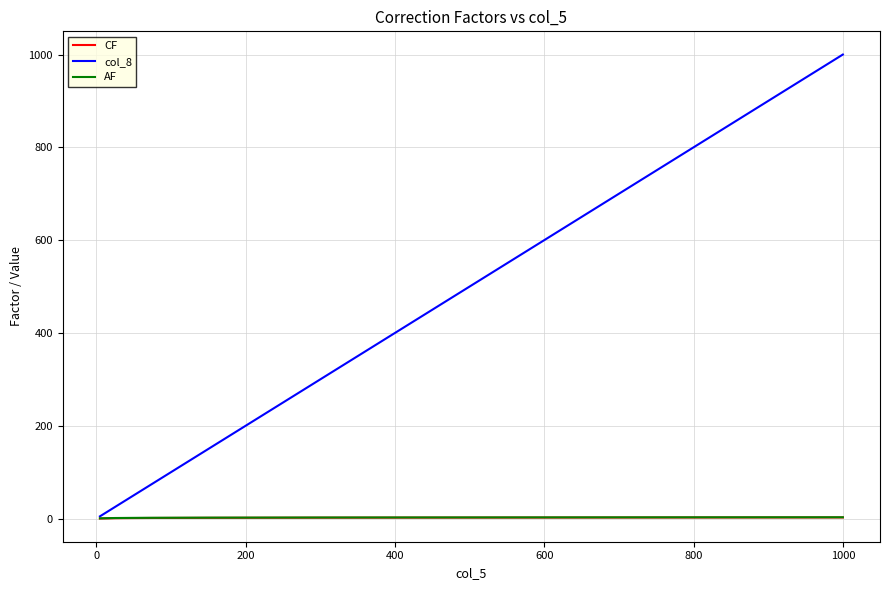

Which series has the largest range (max minus min)?

col_8